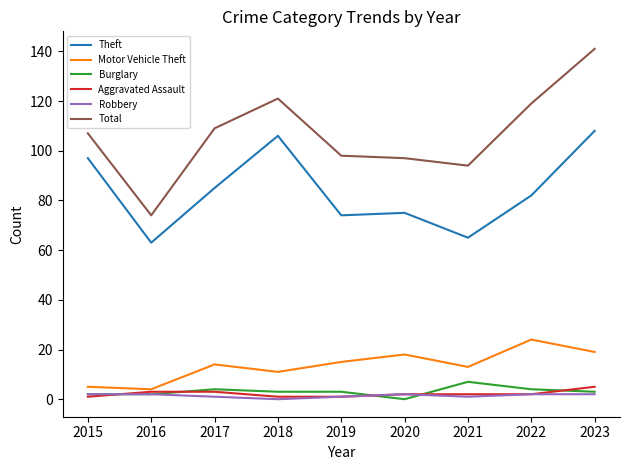

What is the total value across all series at 2017?

216